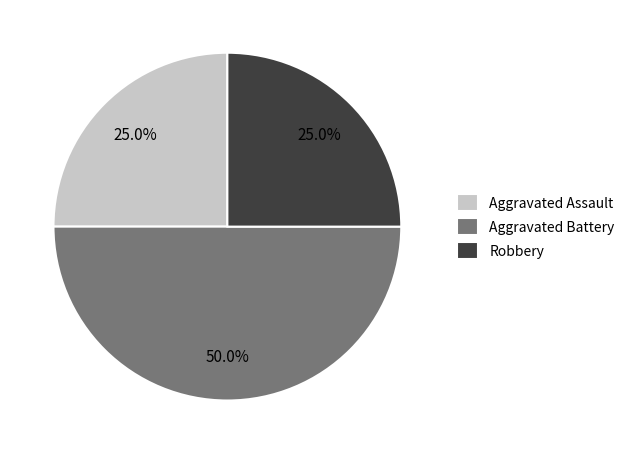

How many slices are in this pie chart?

3